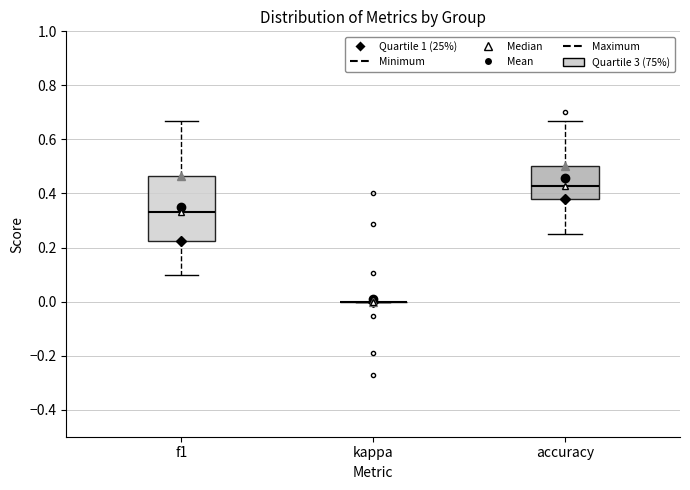

Where does the lower whisker of the box for f1 end on the y-axis? The values are not printed on the chart, so give them approximately, as read against the axis.

0.10